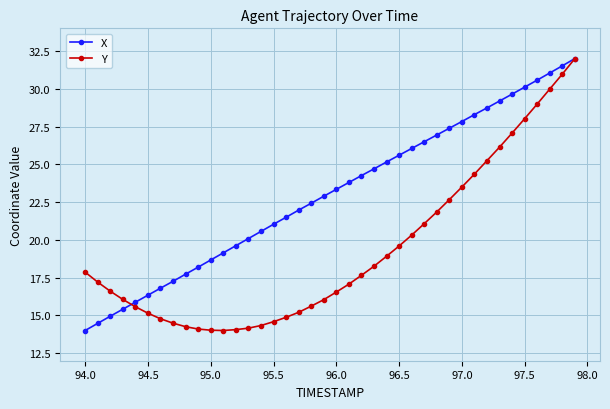

What is the value of the X point at the 5th from the left?

15.9